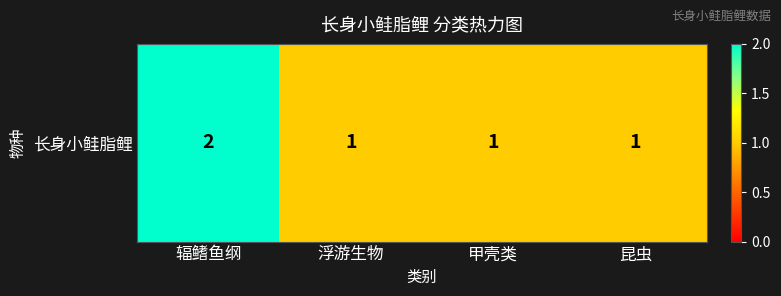

What is the difference between the values at 昆虫 and 辐鳍鱼纲?

1